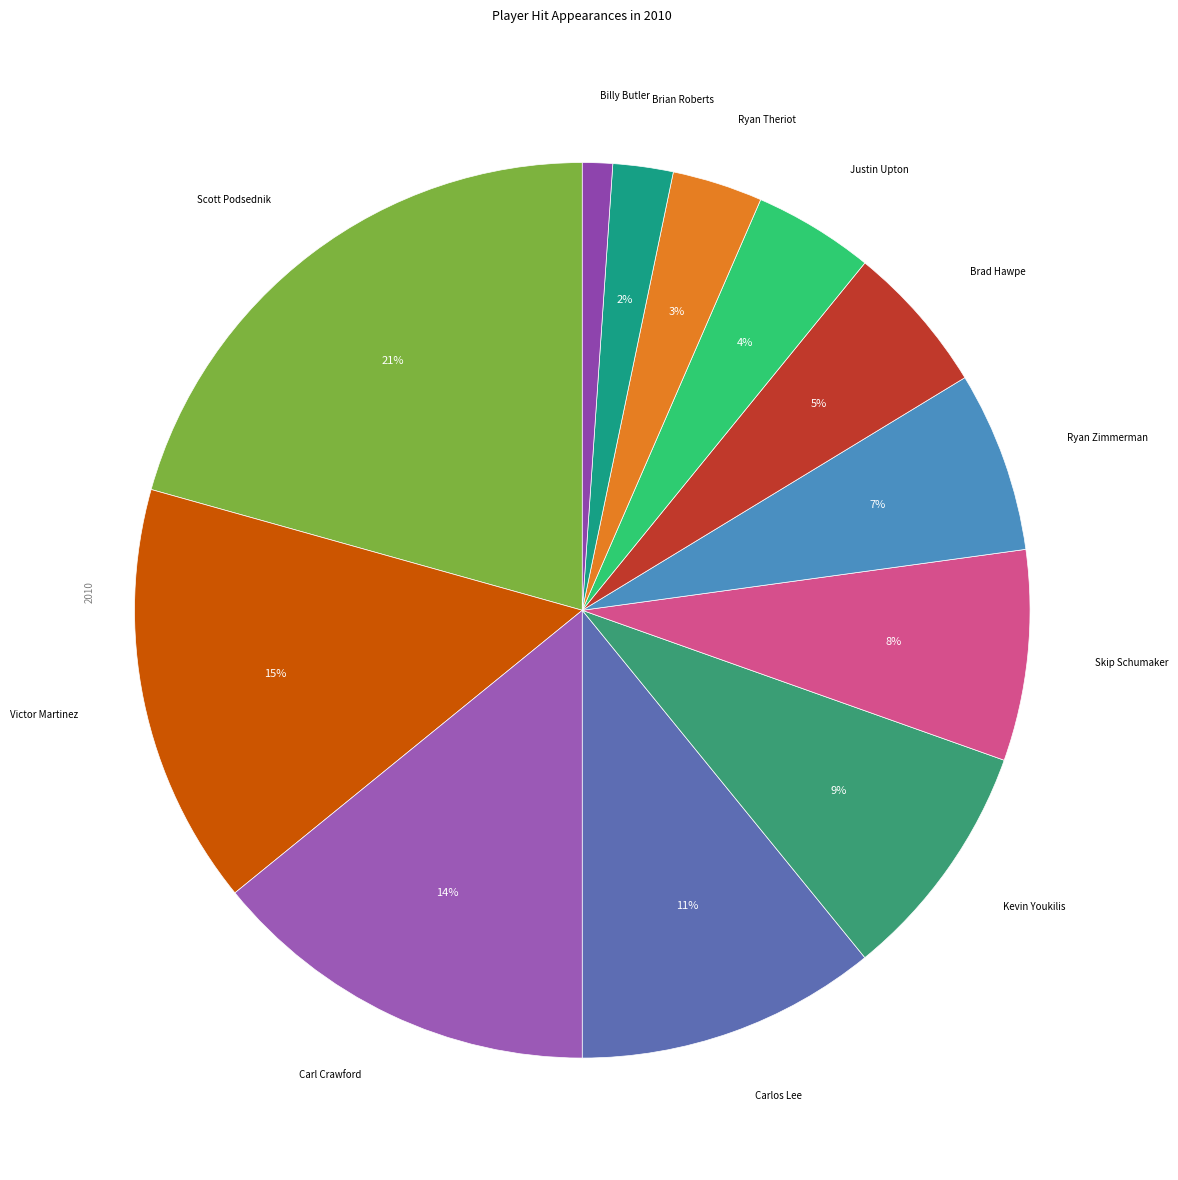

Count the number of slices in the pie.

12